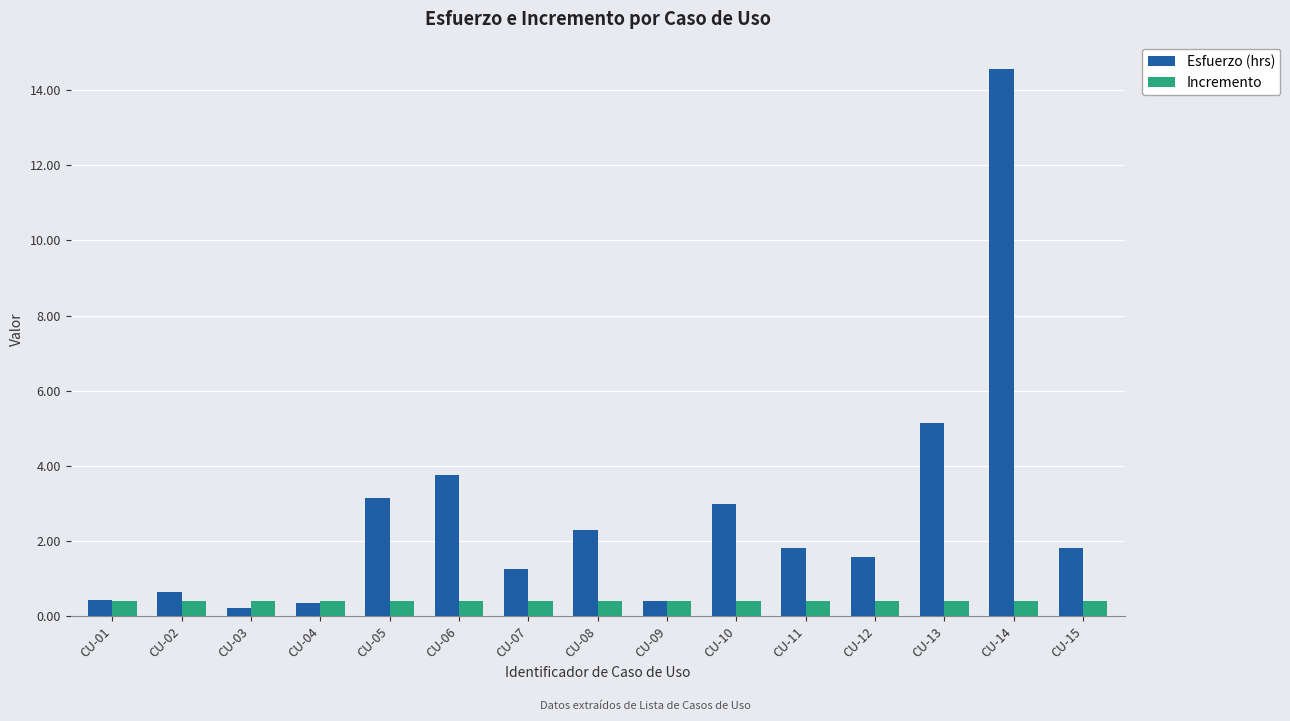

True or false: Incremento has a value of 0.4 at CU-08.

True